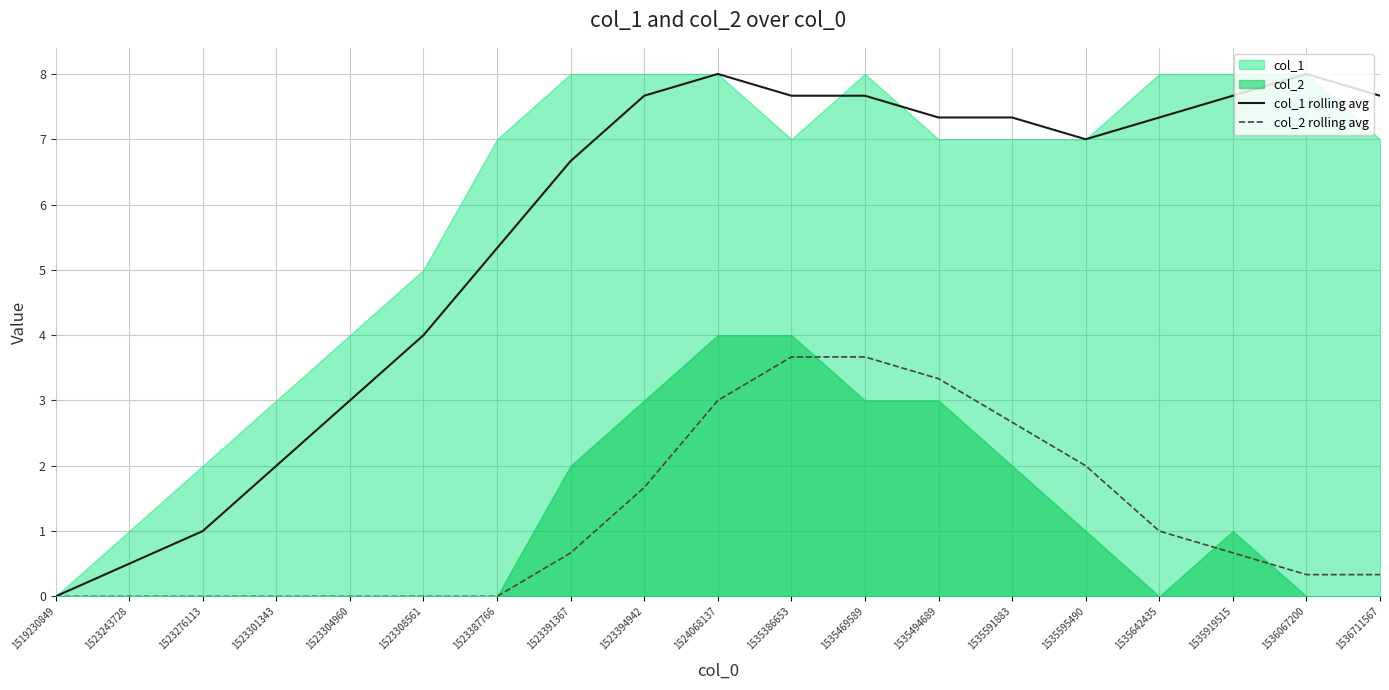

True or false: col_2 rolling avg has a value of 1.7 at 1523301343.

False